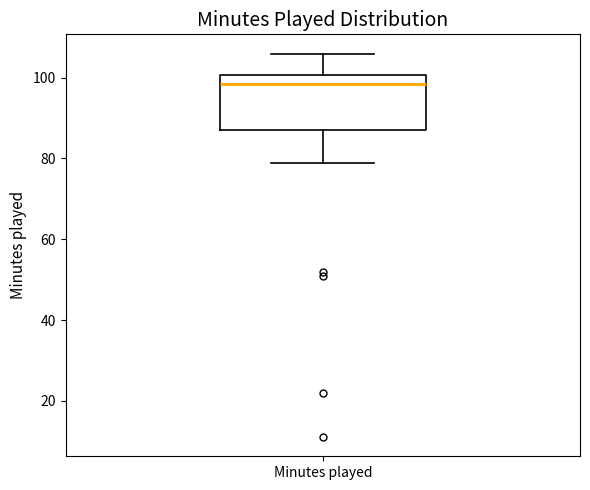

Transcribe this box plot: give where the median line is, the range the box spans, and where the two whiskers end, as read against the y-axis. The values are not printed on the chart, so give them approximately, as read against the axis.

median 98, box 88 to 100, whiskers 80 to 106